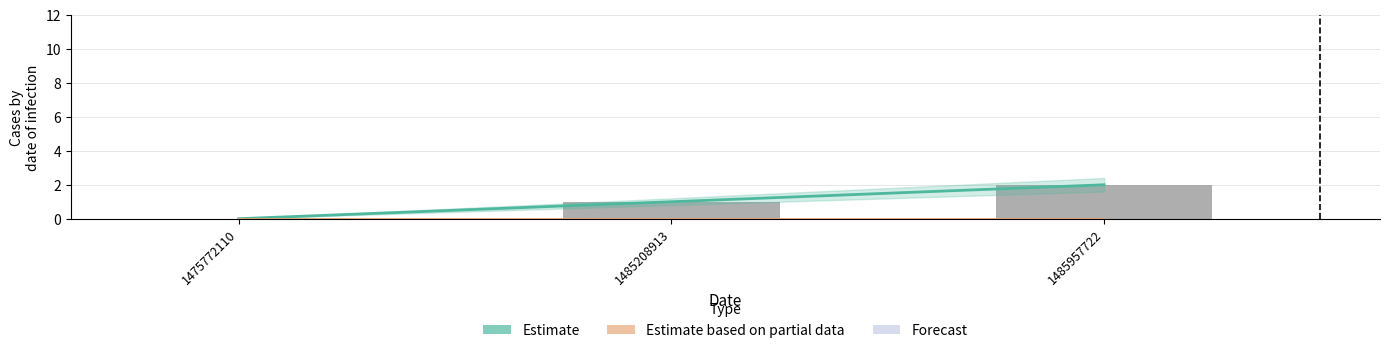

At which category is the sum across all series the highest?

1485957722